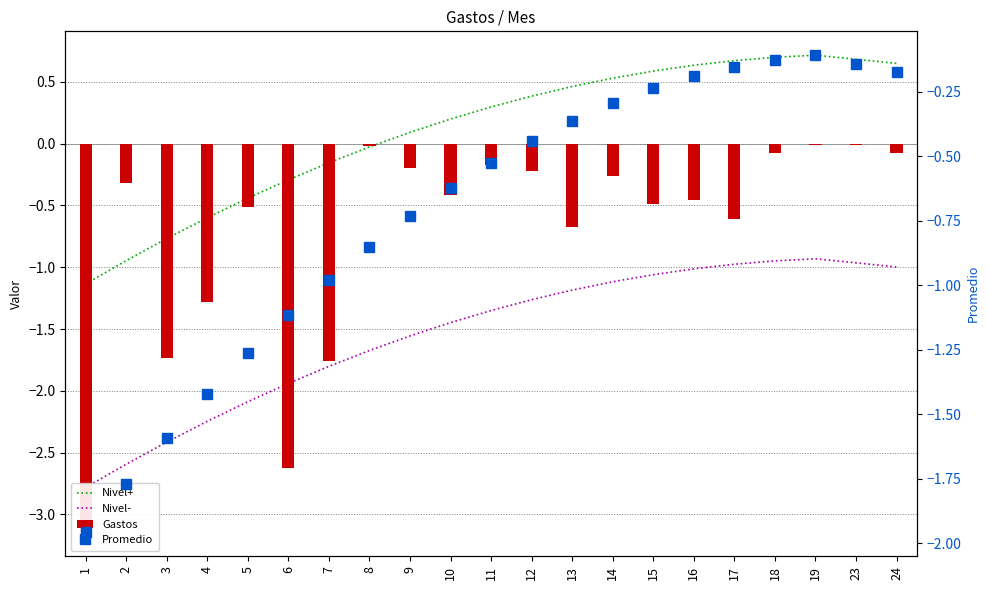

What is the value of the Promedio bar at the 3rd from the left?

-1.6